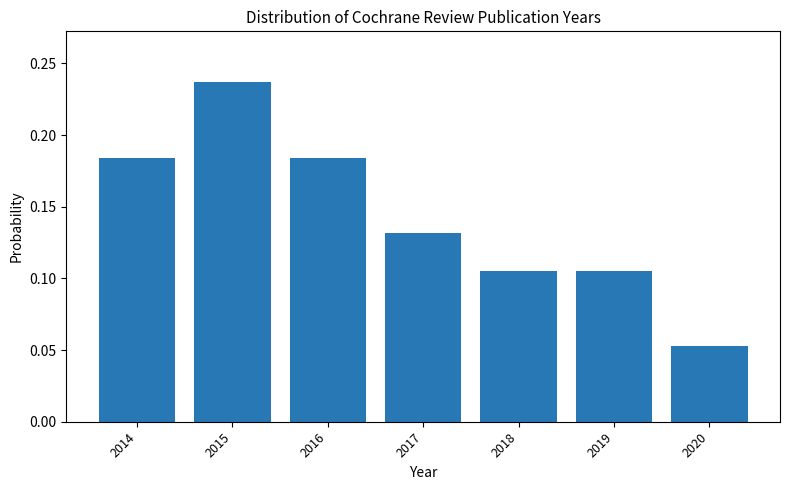

What is the sum of the values at 2015 and 2020?

0.3